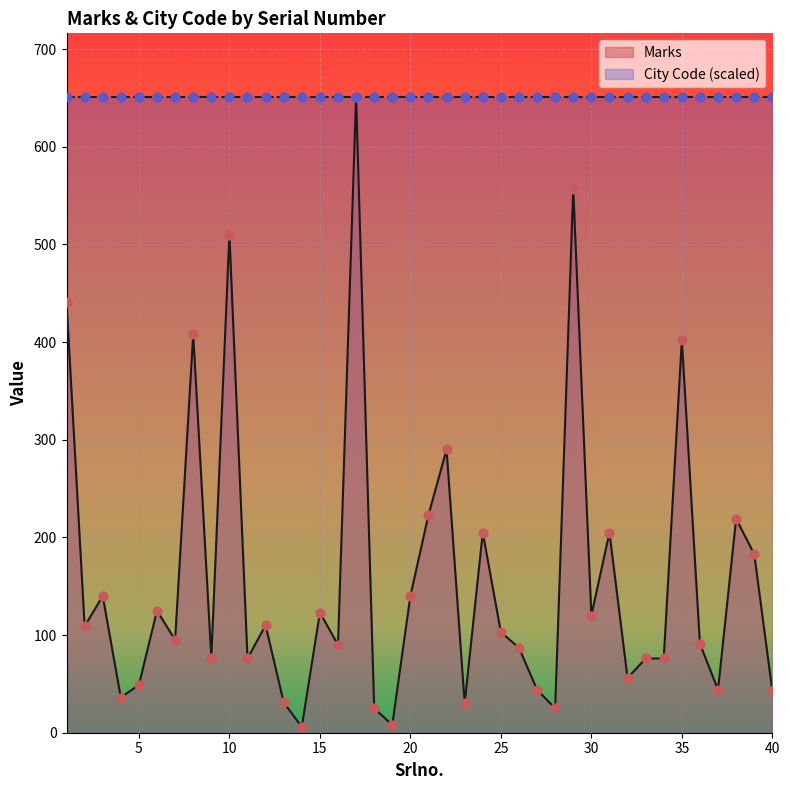

What is the change in value from 22 to 34?

-214